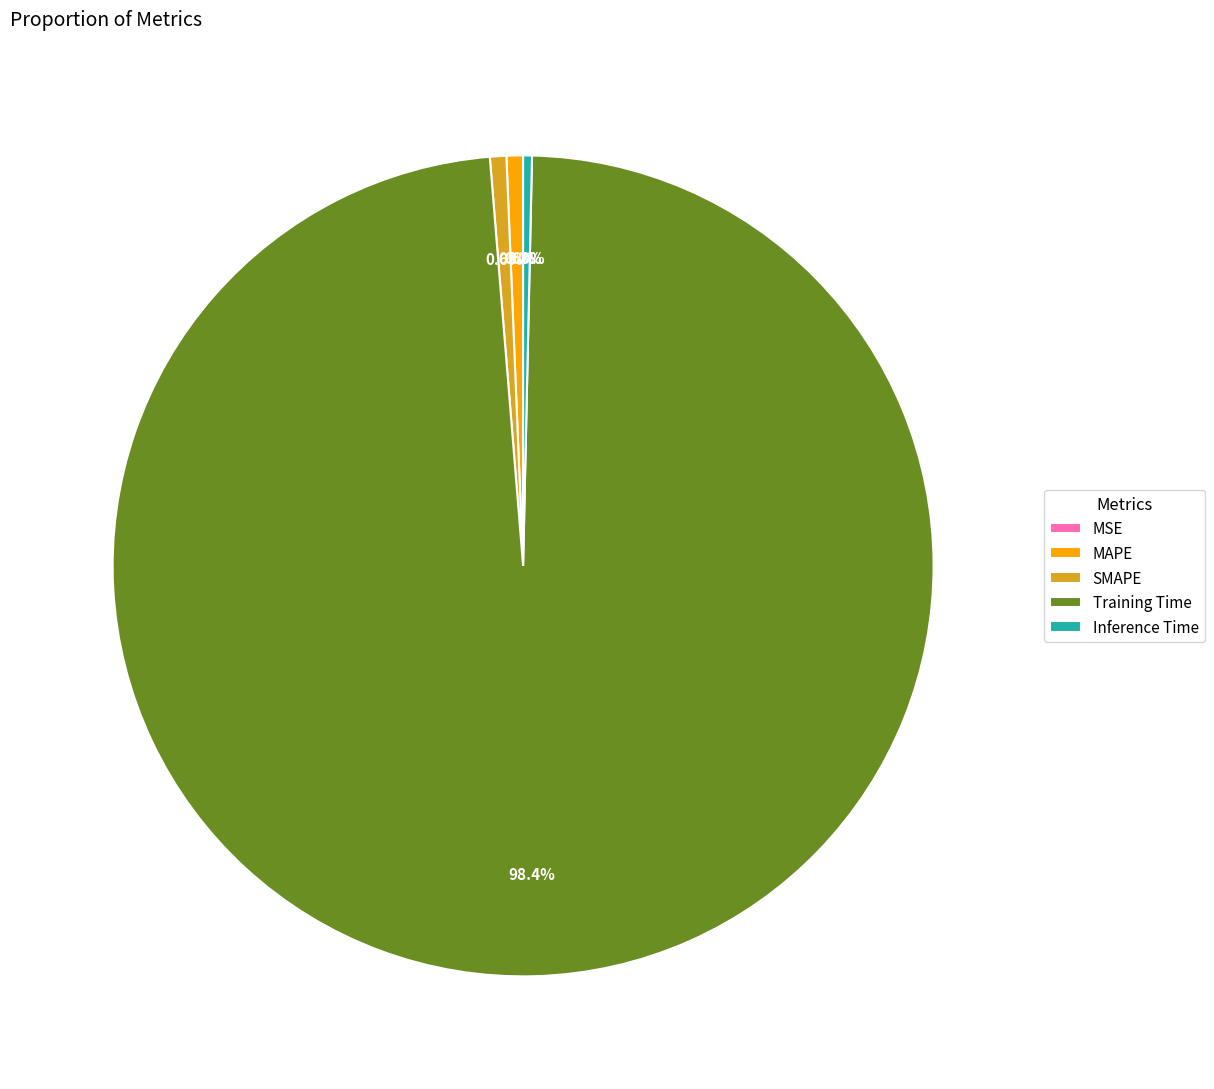

What percentage is NOT represented by SMAPE?

99.4%